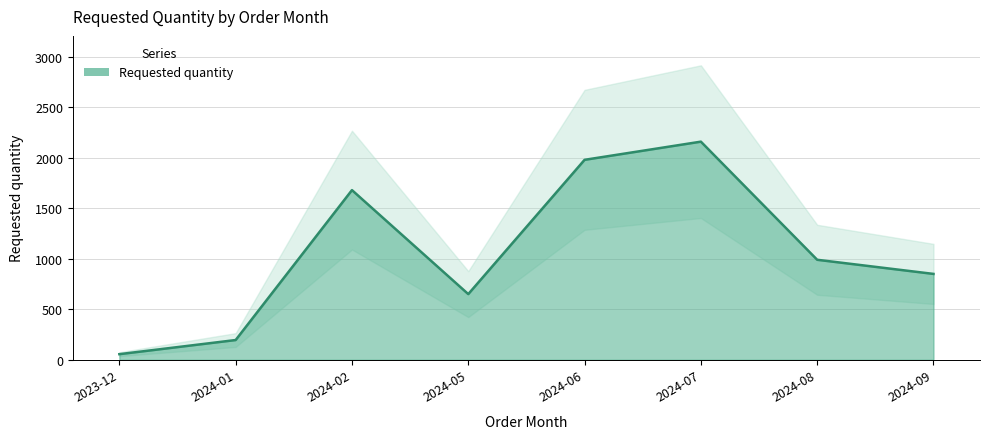

Reading left to right, extract all data points from this chart.

2023-12=55	2024-01=195	2024-02=1680	2024-05=650	2024-06=1980	2024-07=2160	2024-08=990	2024-09=850